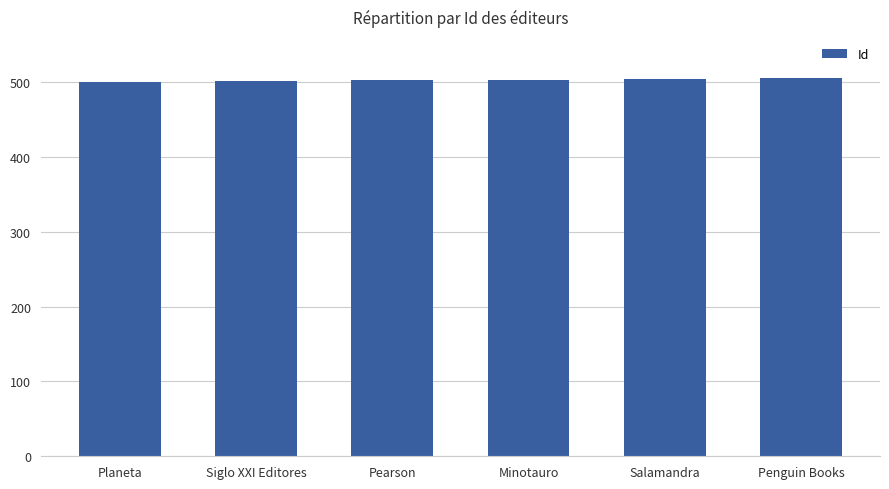

What position from the left is Siglo XXI Editores?

2